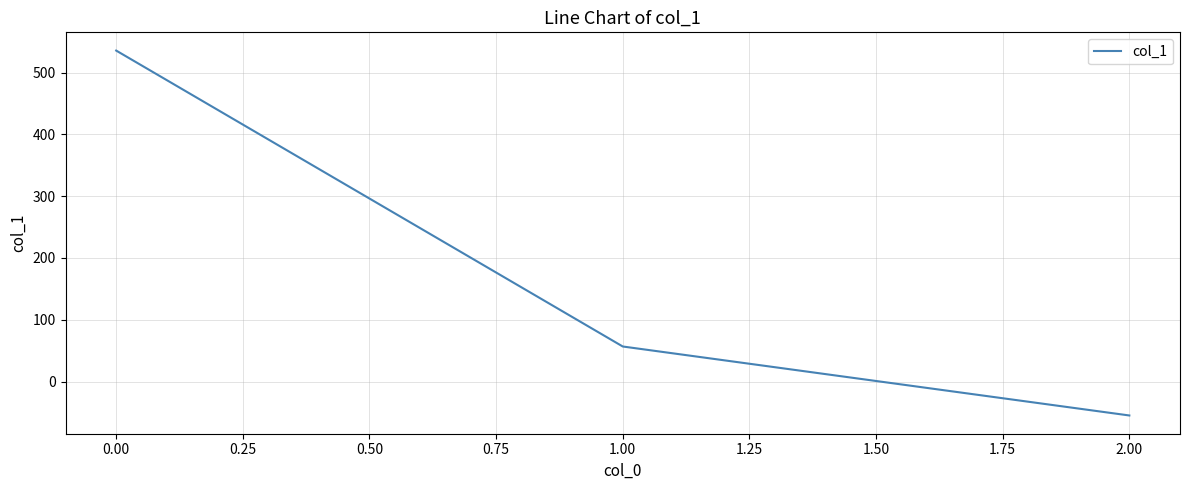

Rank the categories by value from highest to lowest.

0.00, 1.00, 2.00